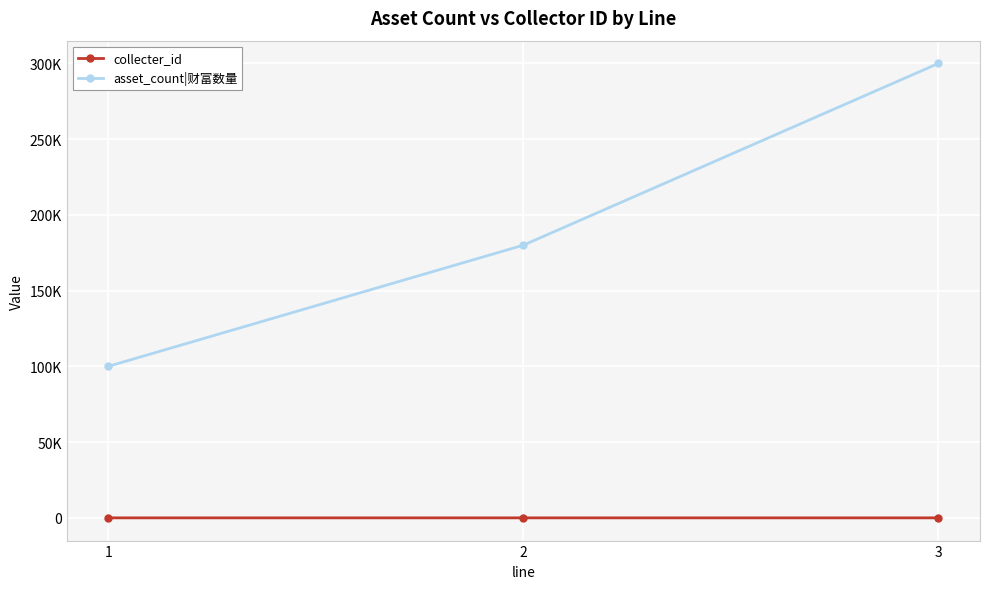

Rank the series at 3 from lowest to highest value.

collecter_id, asset_count|财富数量